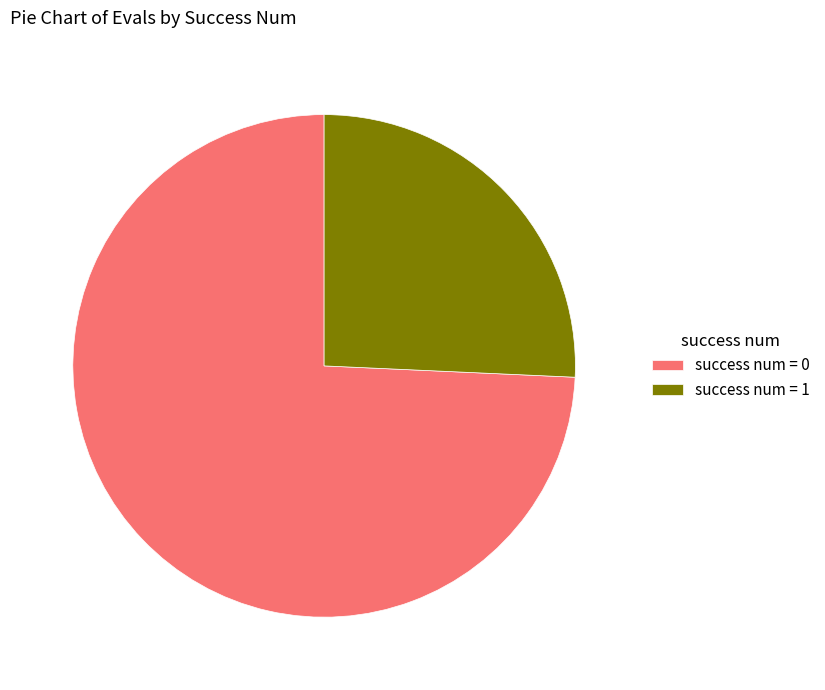

Does any single category account for the majority?

Yes